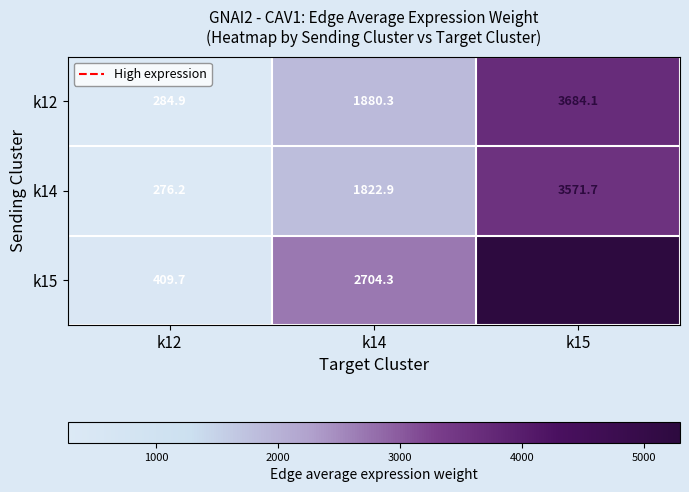

Reading left to right, what are all the values shown in this chart?

k12: k12=284.9	k14=1880.3	k15=3684.1
k14: k12=276.2	k14=1822.9	k15=3571.7
k15: k12=409.7	k14=2704.3	k15=5298.7